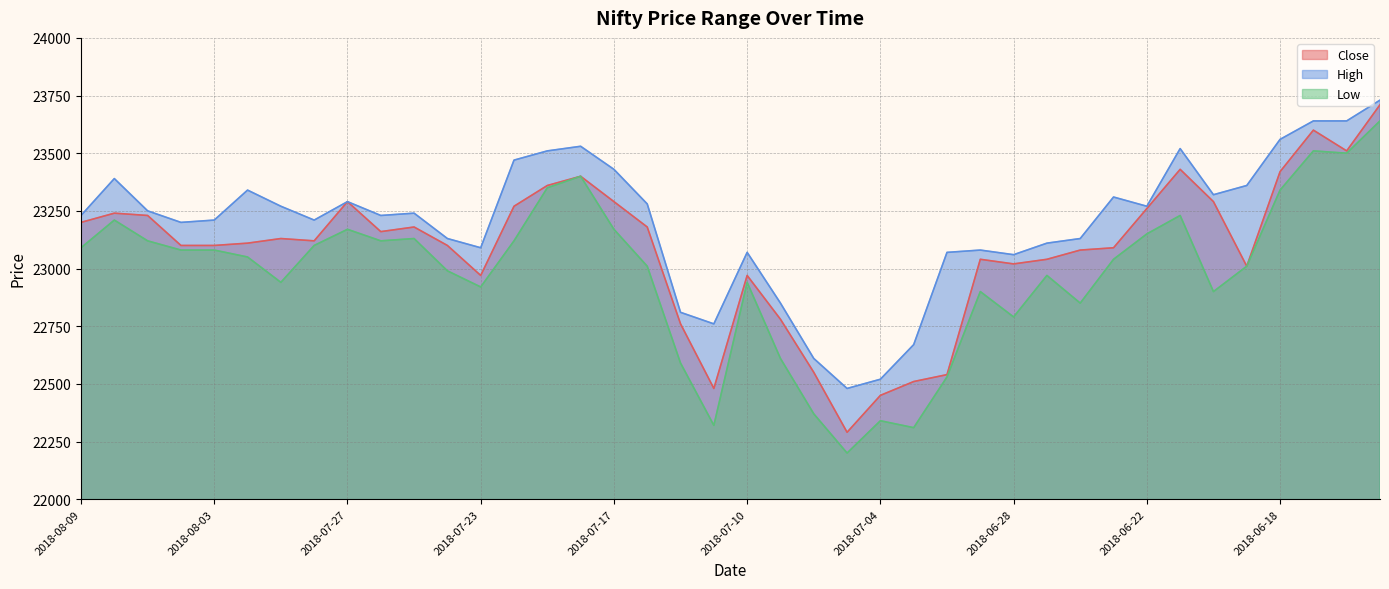

How many data points does each series have?

40